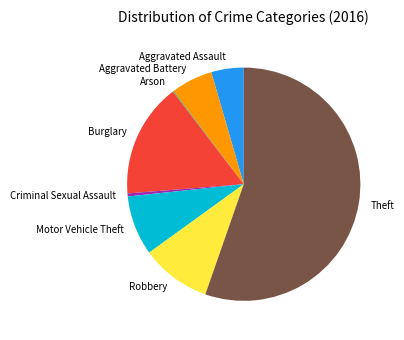

Between Burglary and Robbery, which is larger?

Burglary